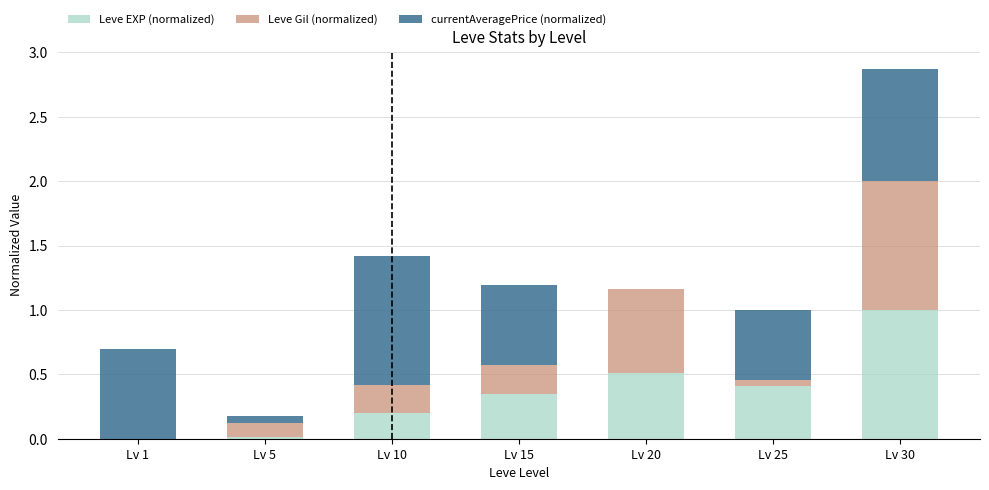

How many values in the Leve EXP (normalized) series exceed 0?

6